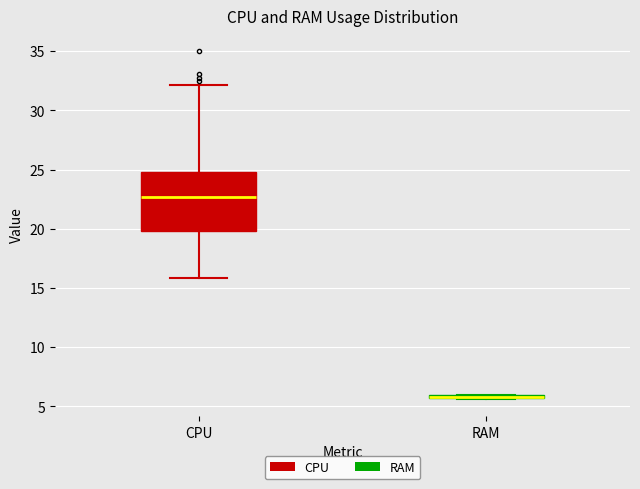

Where is the lower edge of the box for RAM on the y-axis? The values are not printed on the chart, so give them approximately, as read against the axis.

5.5